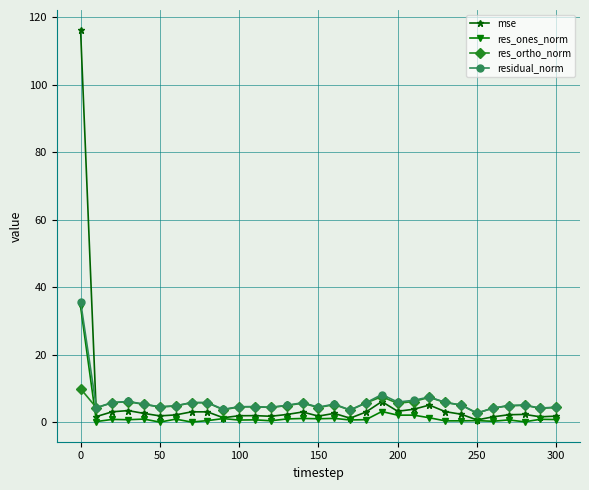

True or false: res_ones_norm has more than 0 interior local peaks.

True